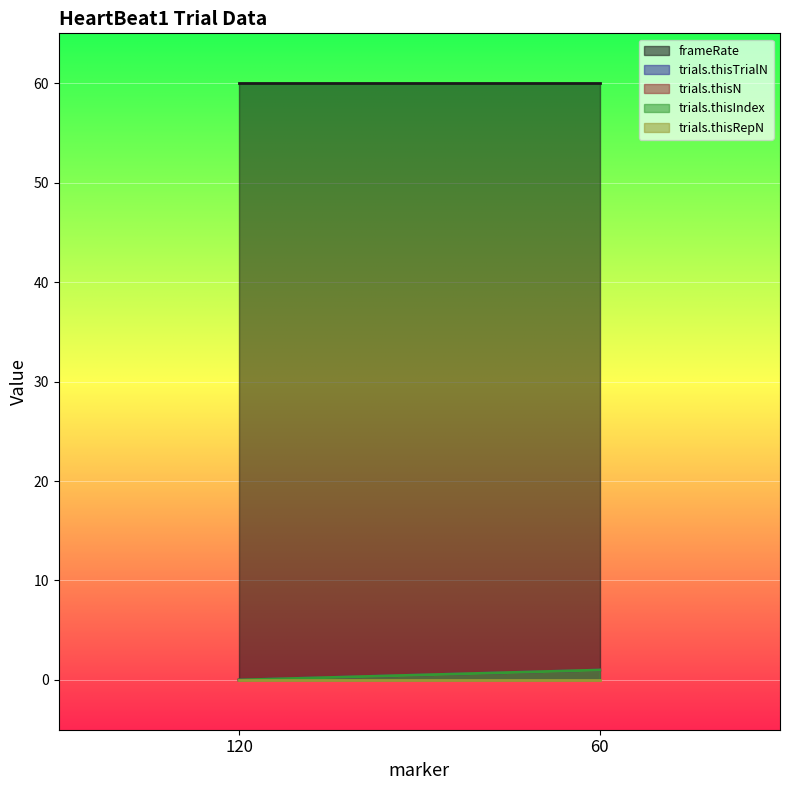

The value of trials.thisIndex at 60 is 1.0. True or false?

True